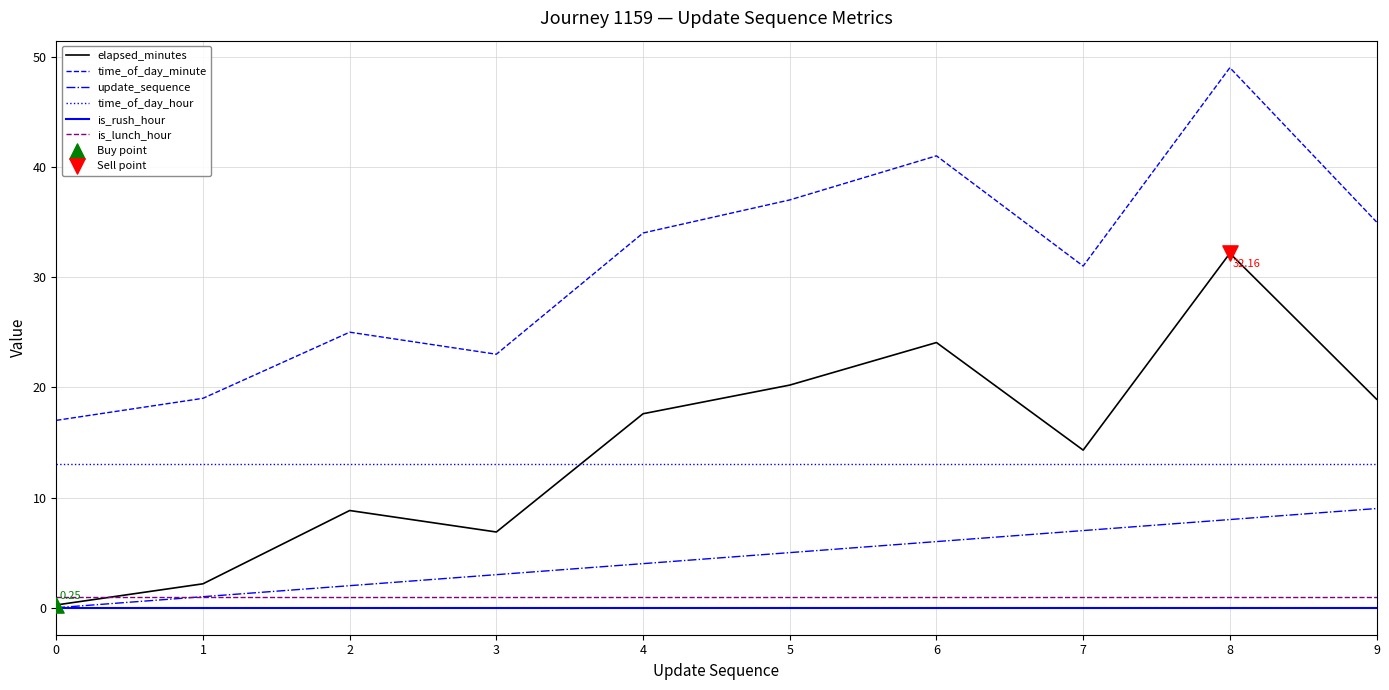

Which series has the widest spread of values?

time_of_day_minute